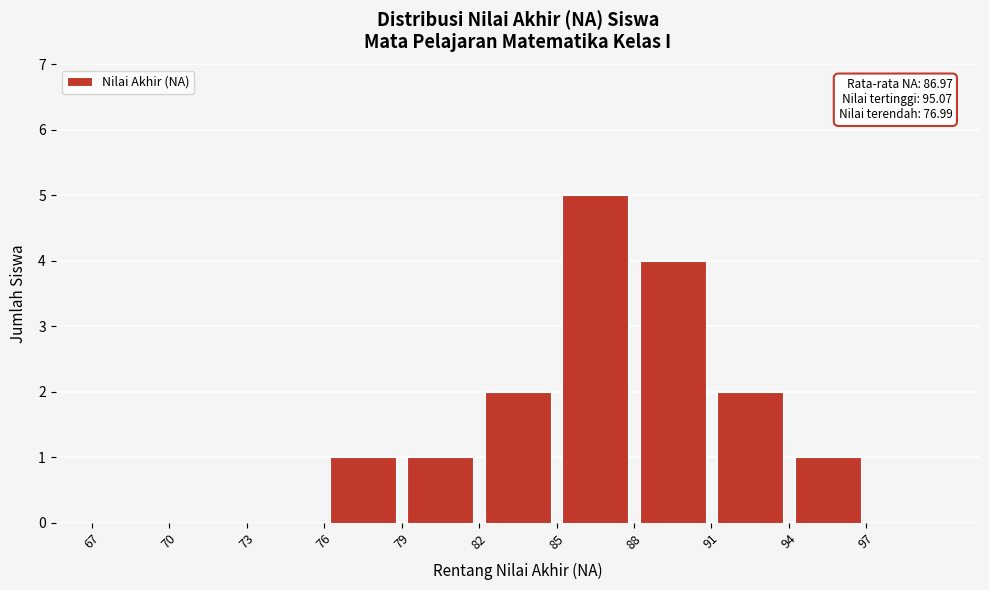

Over which range of the x-axis is the bar tallest?

85 to 88